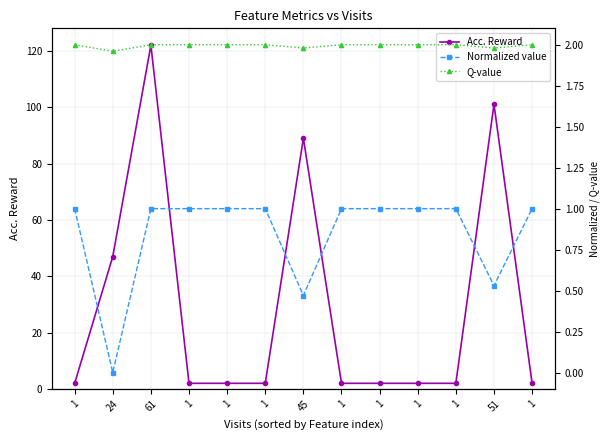

Which category has the lowest value in the Acc. Reward series?

1